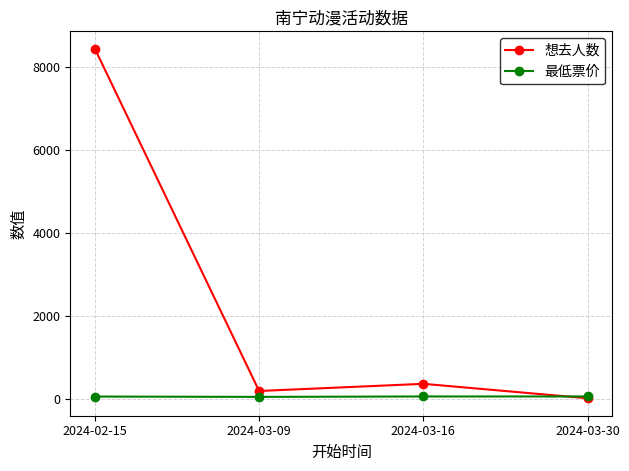

What is the difference between the maximum and minimum values in the 最低票价 series?

10